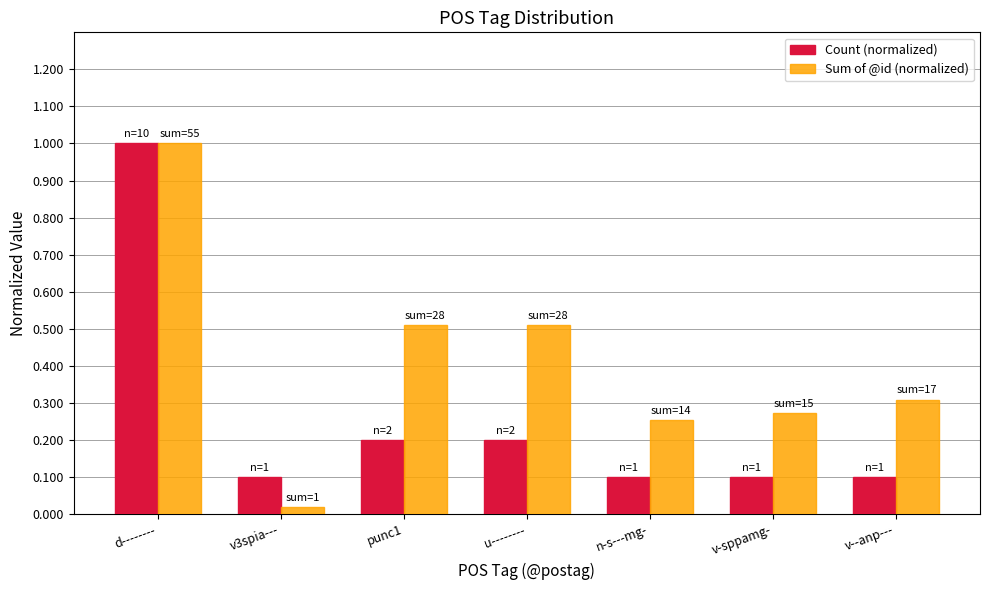

Read the Count (normalized) value at u--------.

0.2